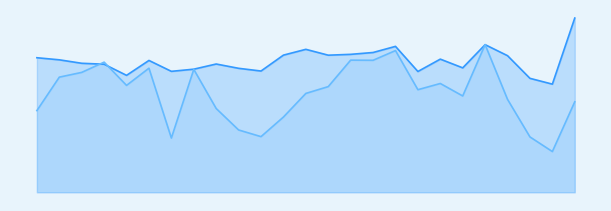

Where does the avgspeed series first go above 9?

1